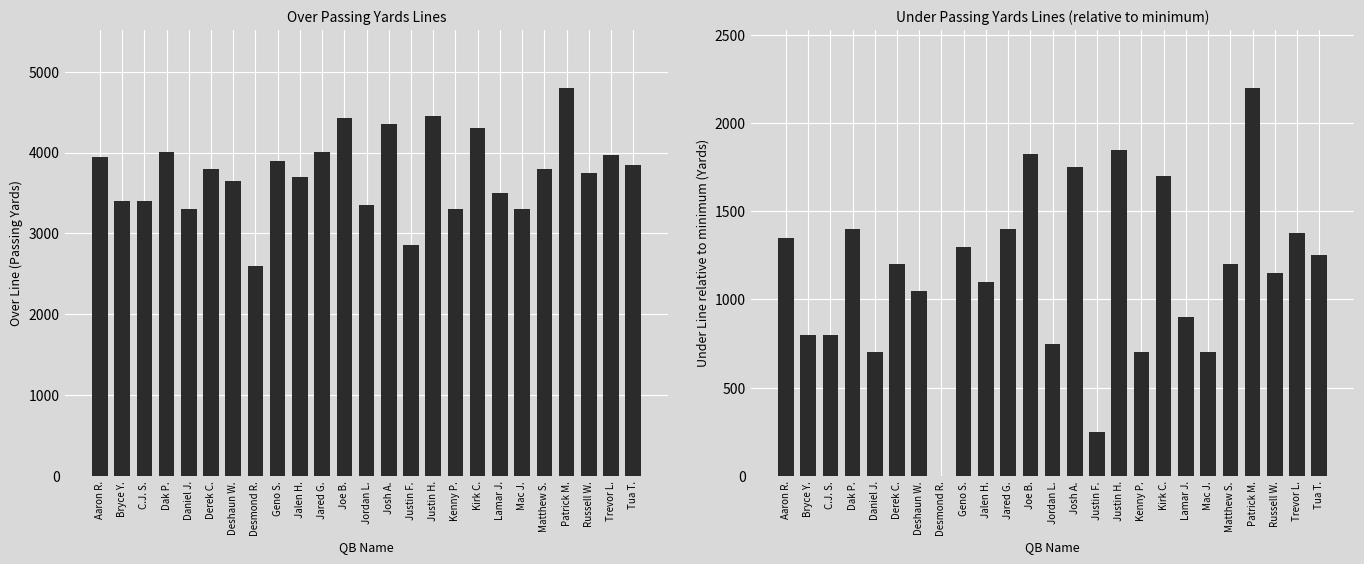

Rank the series by their average value, from lowest to highest.

Under (above min), Over